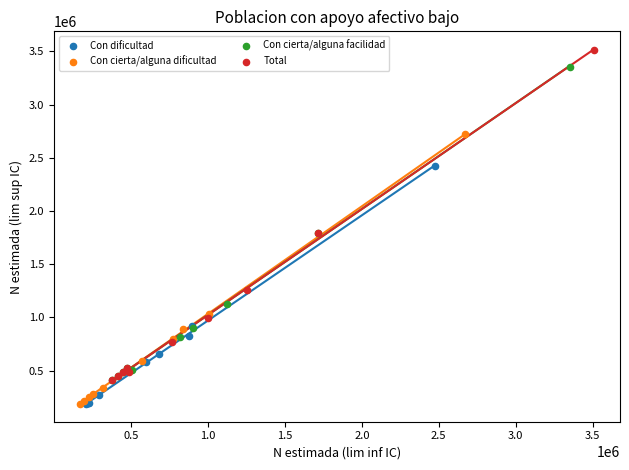

Which series has the largest Y range (max minus min)?

Total